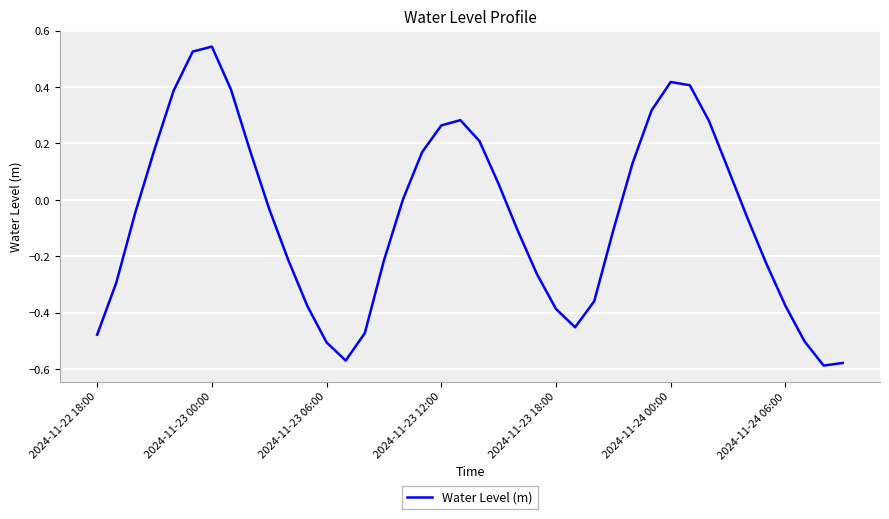

What is the difference between the maximum and minimum values?

1.1